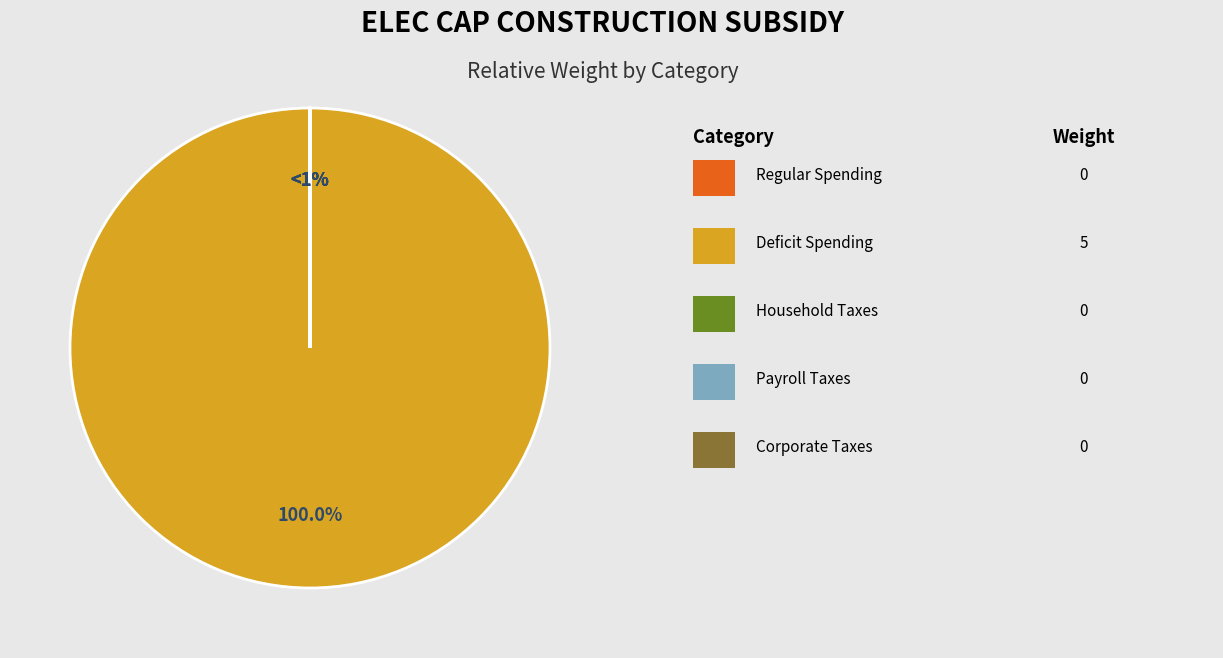

How many segments does this pie chart have?

5